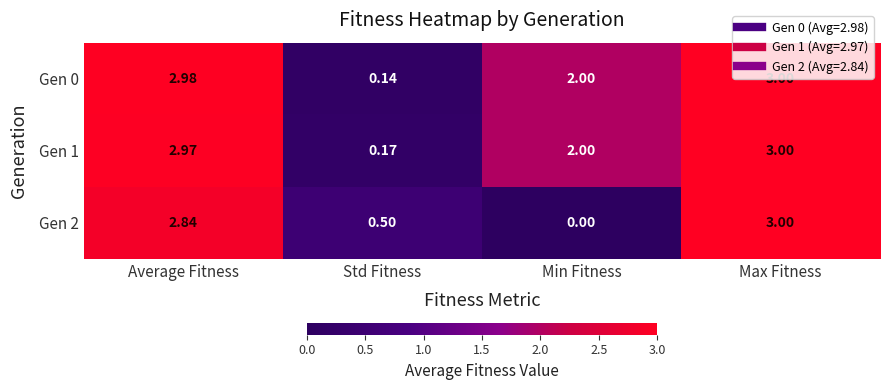

At which label is Gen 2 closest to 1?

Std Fitness